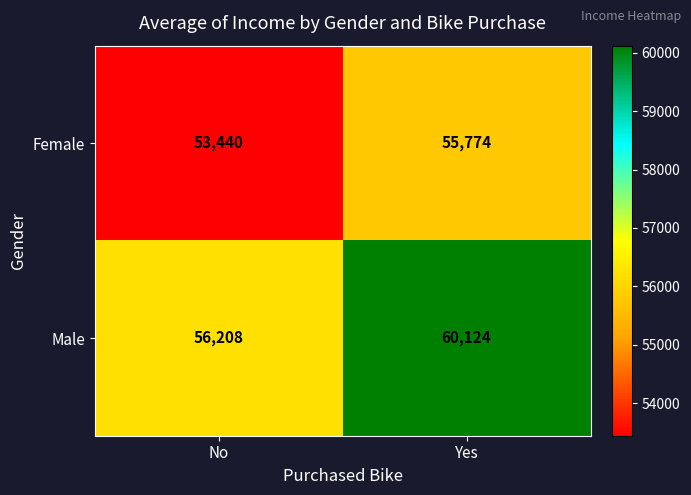

Is the value of Female at No greater than the value of Male at No?

No